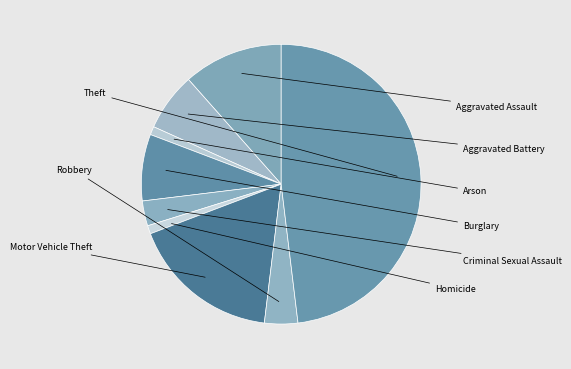

Count the number of slices in the pie.

9